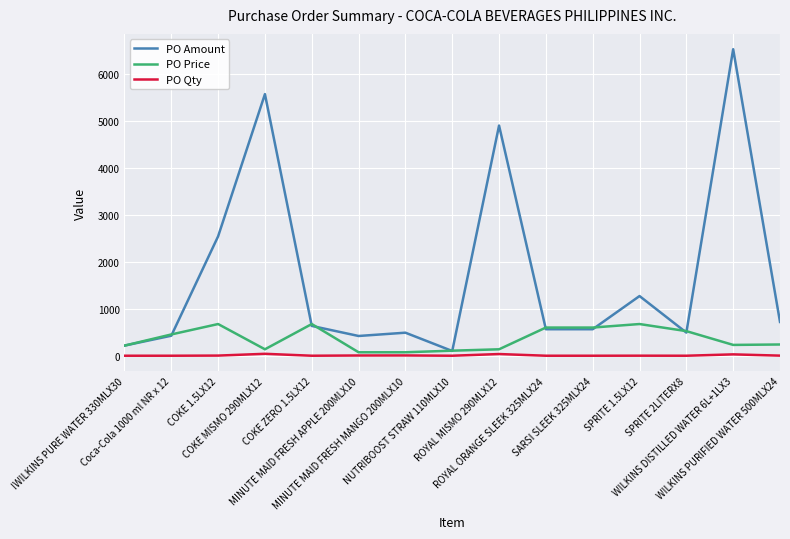

Rank the series by their average value, from lowest to highest.

PO Qty, PO Price, PO Amount